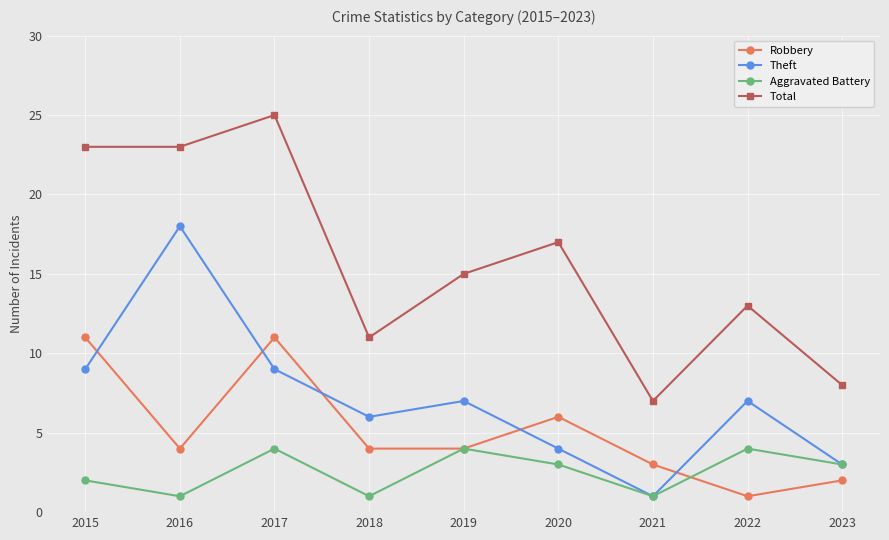

After their last crossing, which series has the higher values: Aggravated Battery or Robbery?

Aggravated Battery